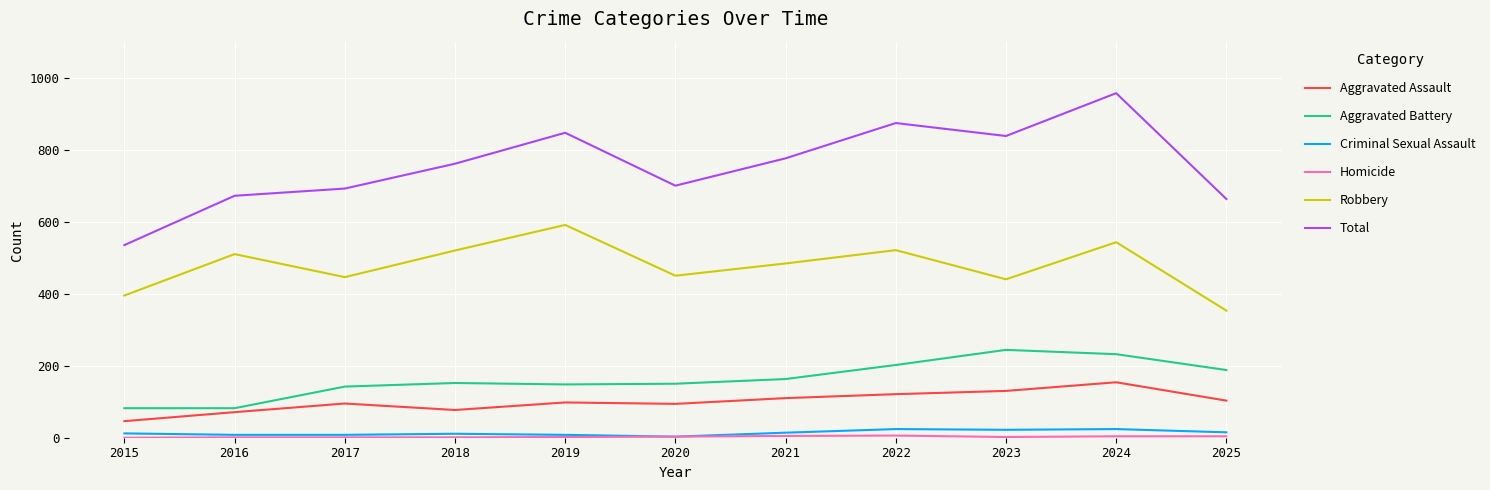

What is the difference between the maximum and minimum values in the Criminal Sexual Assault series?

21